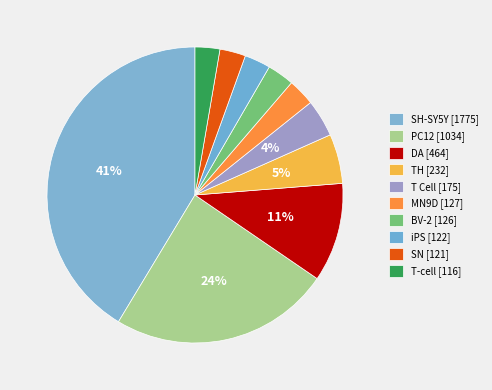

To the nearest percent, what is the average slice percentage?

10%